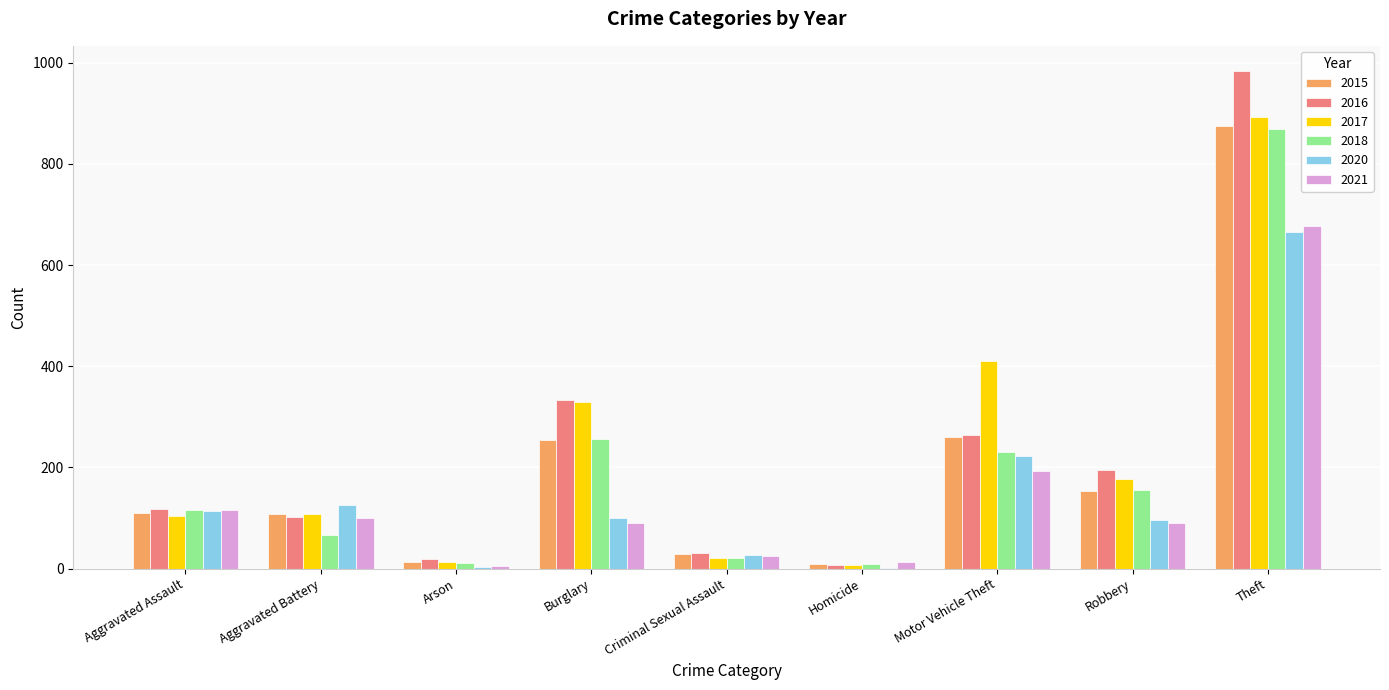

What is the total value across all series at Criminal Sexual Assault?

152